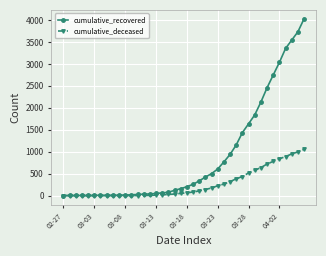

What is the maximum value shown in the chart?

4028